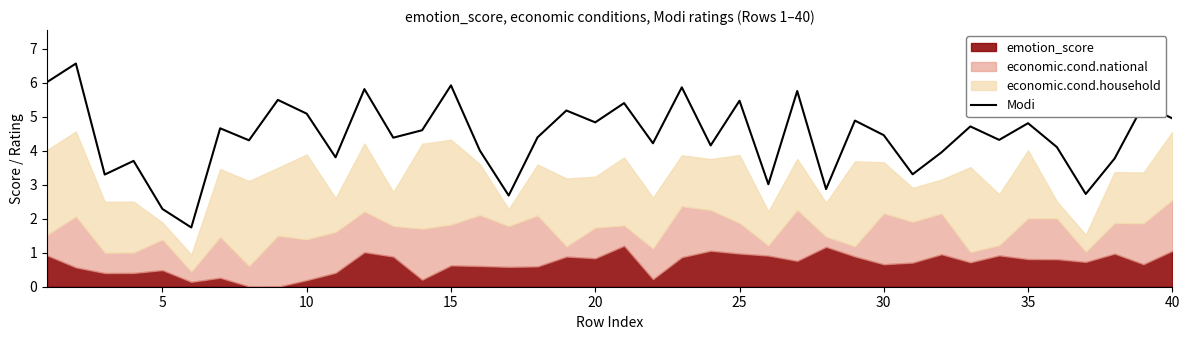

What is the maximum value for Modi?

6.6